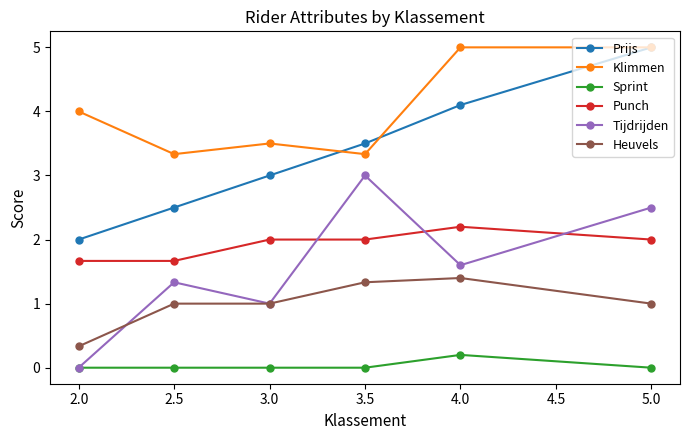

True or false: Klimmen has more than 0 interior local peaks.

True